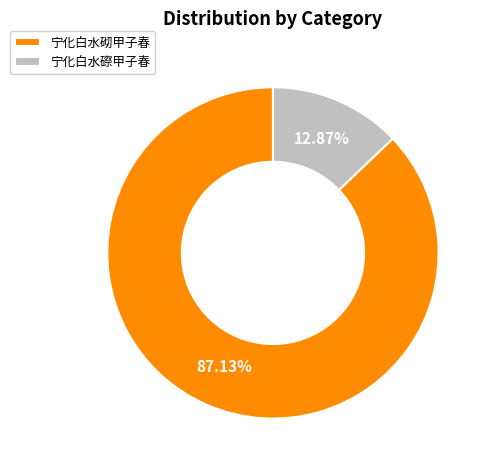

True or false: 宁化白水砌甲子春 accounts for 87% of the total.

True